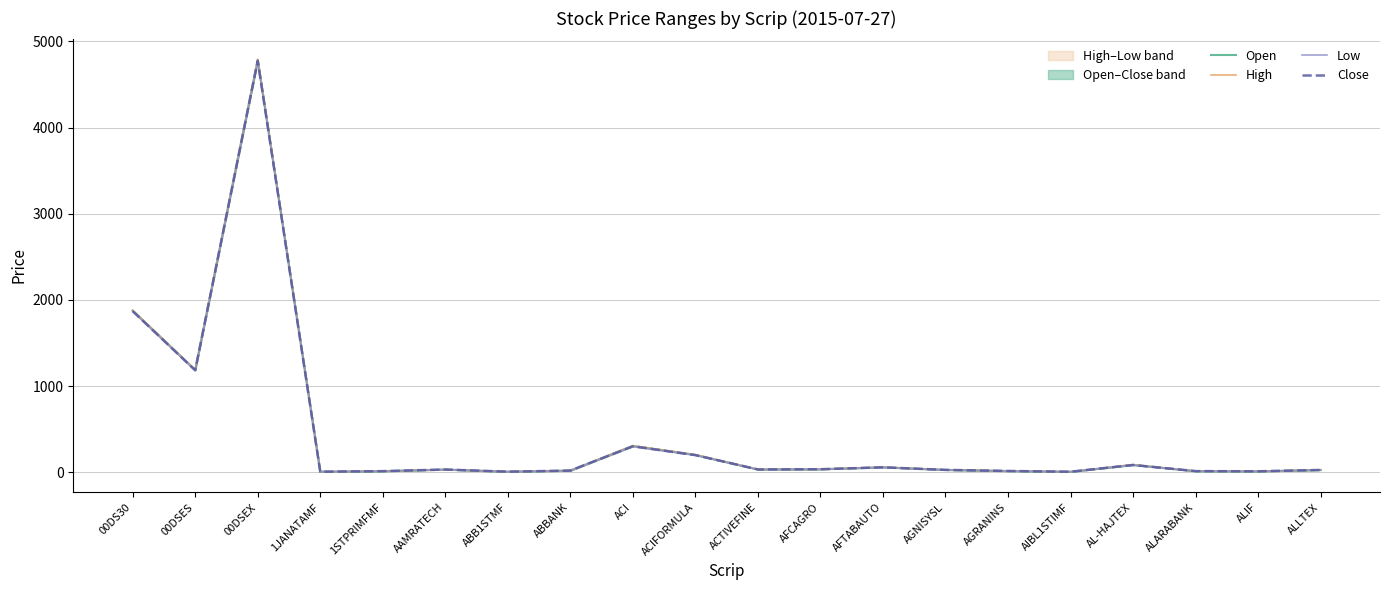

The value of Close at ACIFORMULA is 86.8. True or false?

False